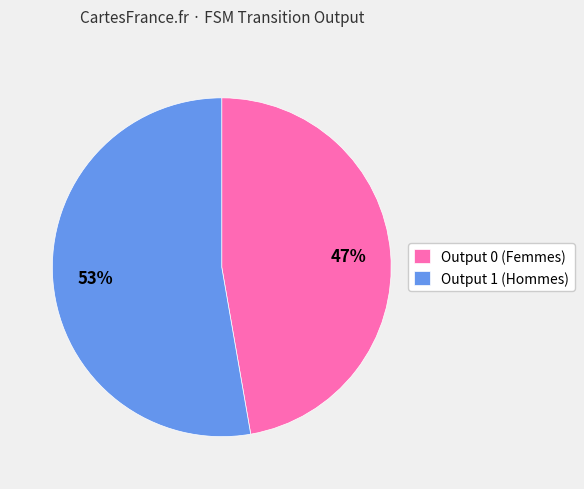

What is the ratio of the value at Output 1 (Hommes) to the value at Output 0 (Femmes)?

1.1